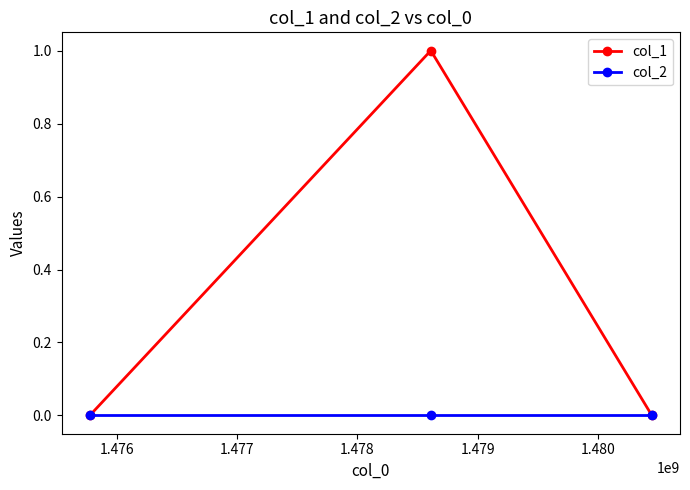

Which series has the largest range (max minus min)?

col_1